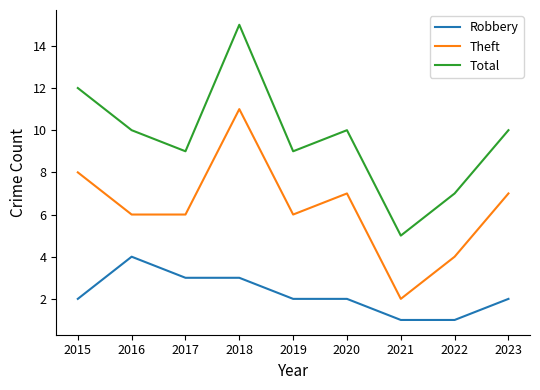

Read the Robbery value at 2018.

3